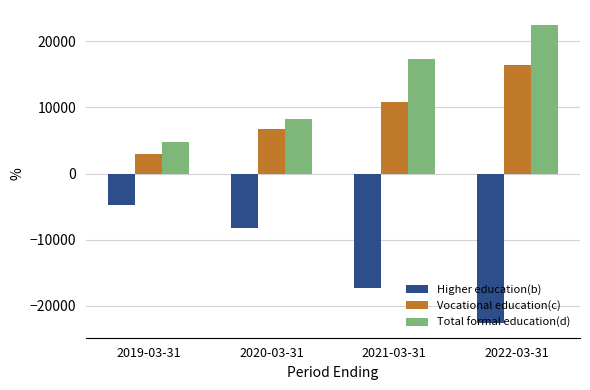

Is it true that Higher education(b) equals -17300 at 2021-03-31?

True